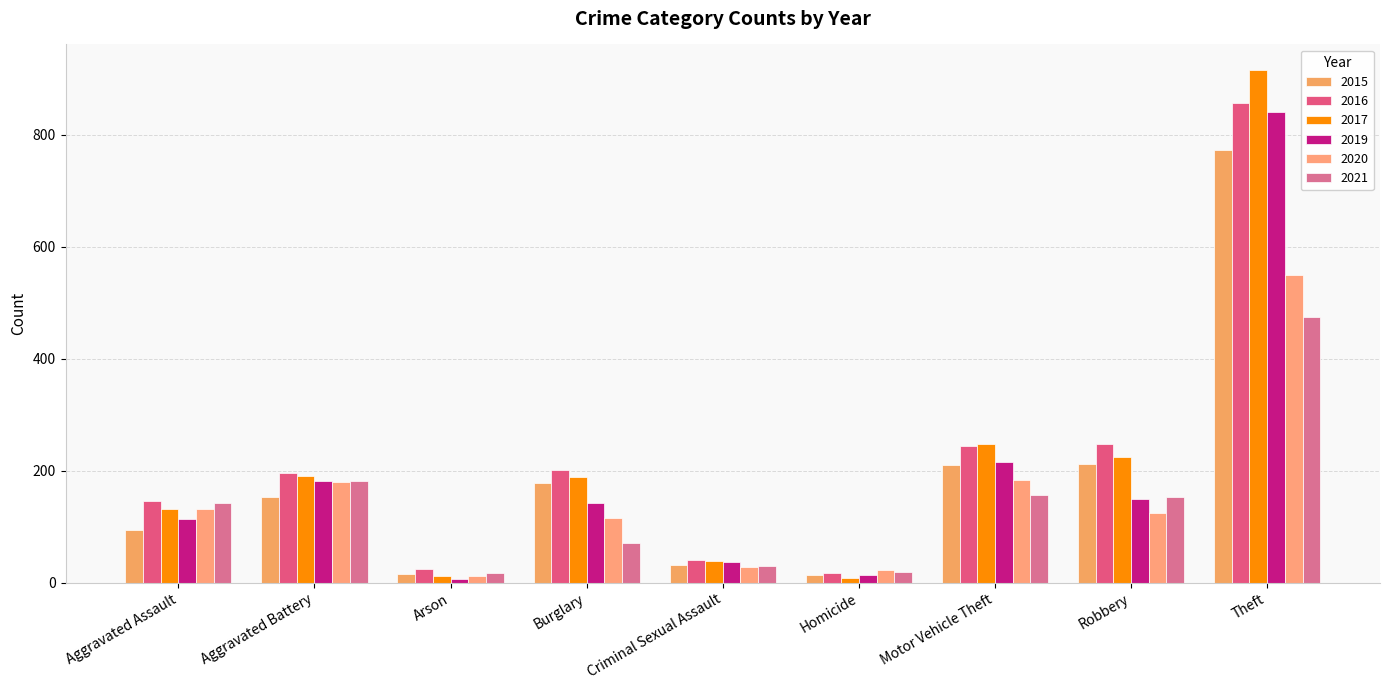

Reading right to left, extract all data points from this chart.

2015: Theft=774	Robbery=212	Motor Vehicle Theft=211	Homicide=13	Criminal Sexual Assault=31	Burglary=178	Arson=15	Aggravated Battery=154	Aggravated Assault=95
2016: Theft=858	Robbery=247	Motor Vehicle Theft=245	Homicide=18	Criminal Sexual Assault=40	Burglary=201	Arson=25	Aggravated Battery=196	Aggravated Assault=146
2017: Theft=916	Robbery=224	Motor Vehicle Theft=247	Homicide=8	Criminal Sexual Assault=39	Burglary=189	Arson=12	Aggravated Battery=191	Aggravated Assault=131
2019: Theft=841	Robbery=150	Motor Vehicle Theft=216	Homicide=14	Criminal Sexual Assault=37	Burglary=143	Arson=6	Aggravated Battery=182	Aggravated Assault=113
2020: Theft=550	Robbery=124	Motor Vehicle Theft=184	Homicide=22	Criminal Sexual Assault=28	Burglary=115	Arson=12	Aggravated Battery=180	Aggravated Assault=131
2021: Theft=474	Robbery=153	Motor Vehicle Theft=156	Homicide=20	Criminal Sexual Assault=30	Burglary=71	Arson=17	Aggravated Battery=182	Aggravated Assault=142